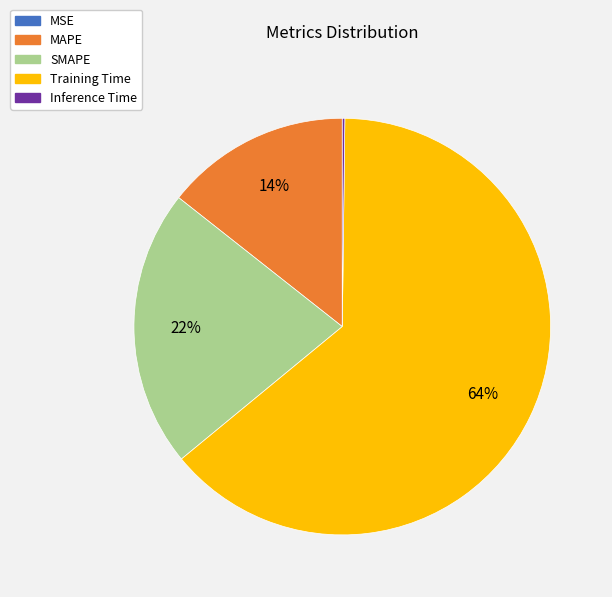

What is the majority slice?

Training Time